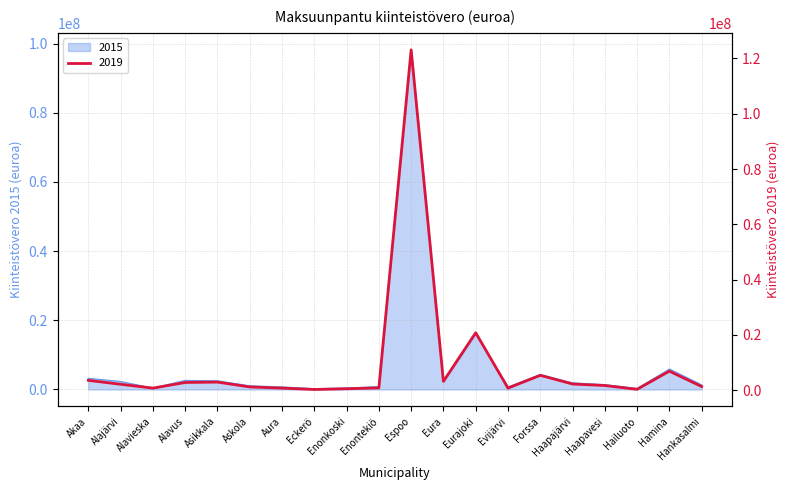

What is the label of the 18th point from the left?

Hailuoto